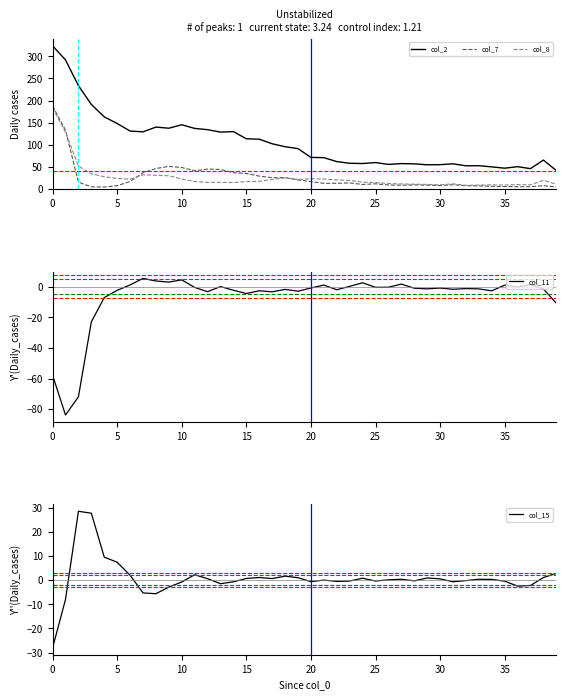

How many values in the col_15 series exceed 0?

22